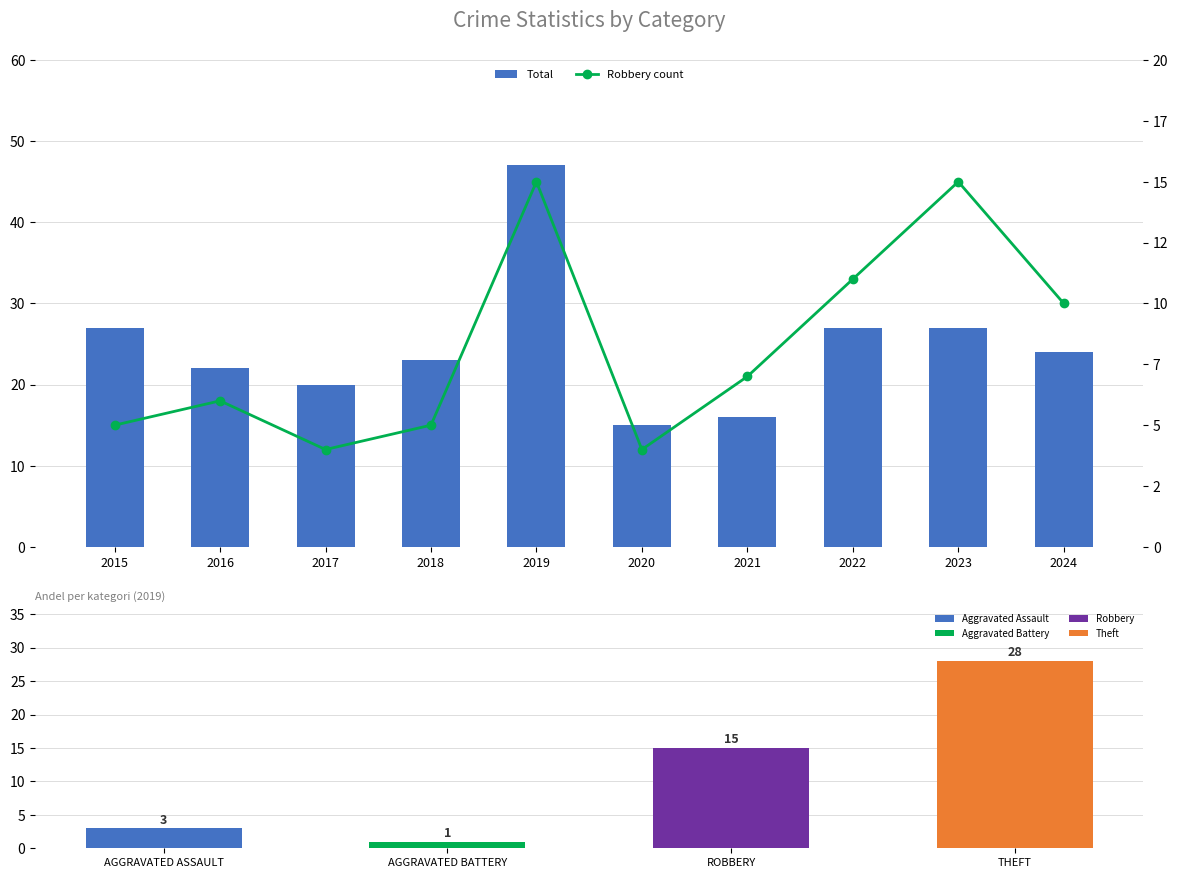

What is the spread (max minus min) of values at 2016?

16